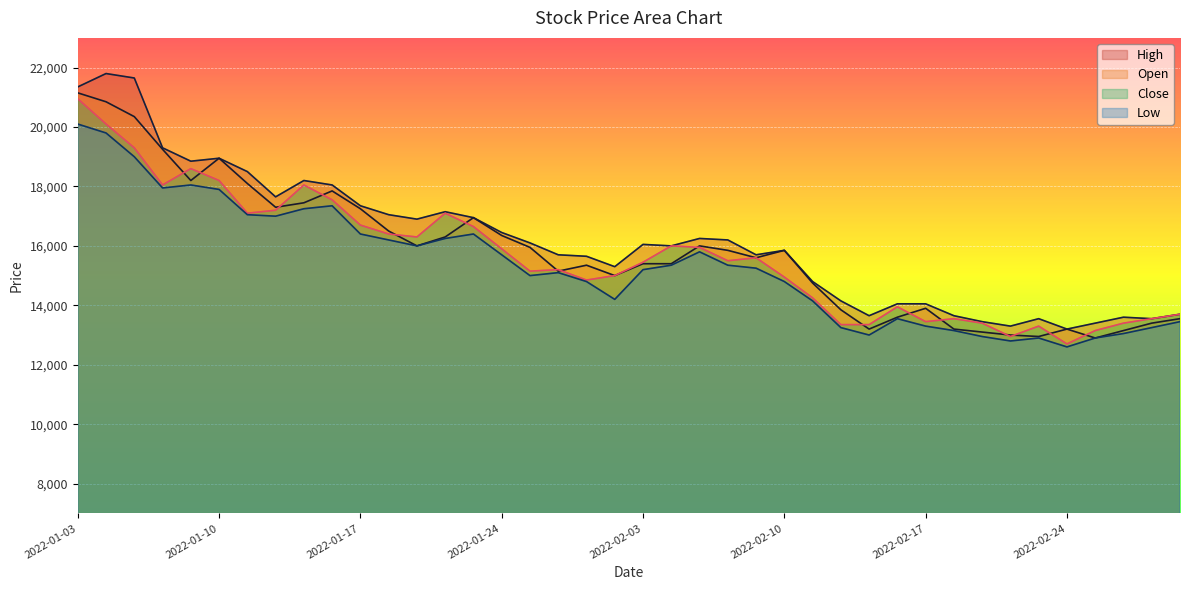

Is it true that High equals 22288 at 2022-01-19?

False